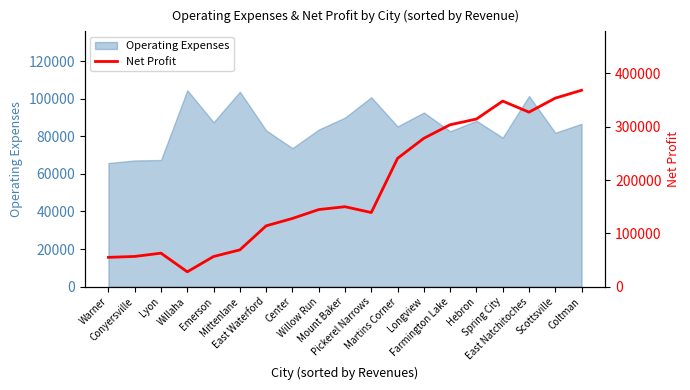

What is the minimum value for Operating Expenses?

65792